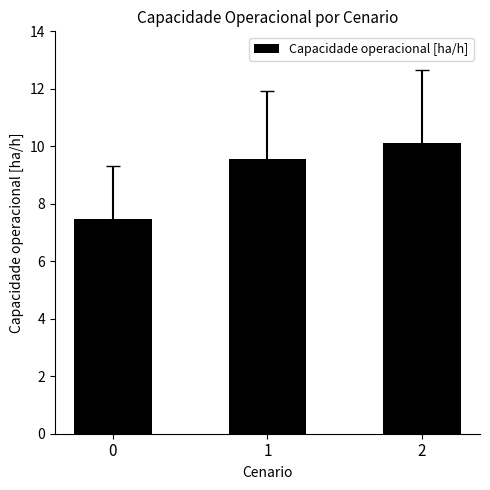

What is the sum of all values?

27.1